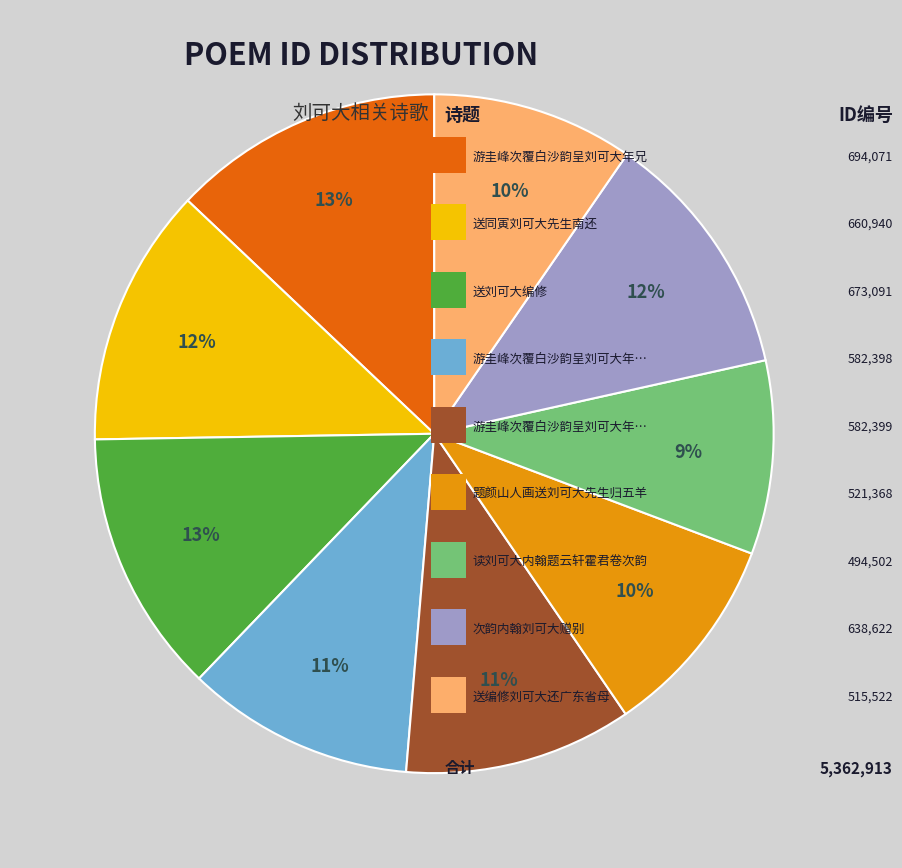

To the nearest percent, what is the difference between the largest and smallest slice percentages?

4%